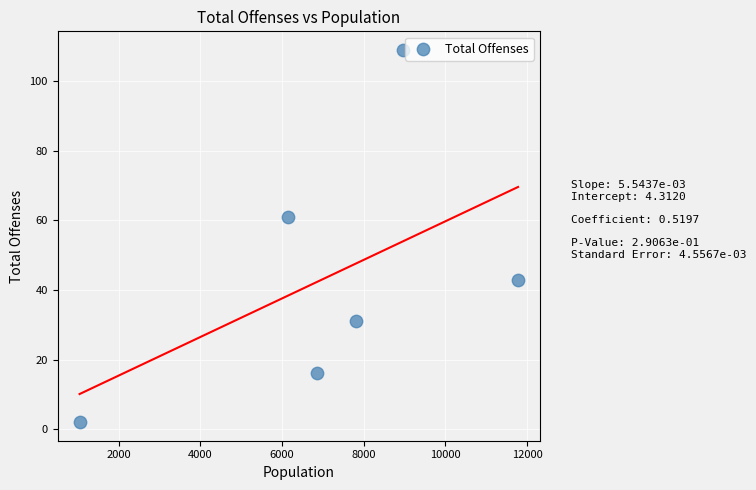

What is the range of X values (max minus min)?

10739